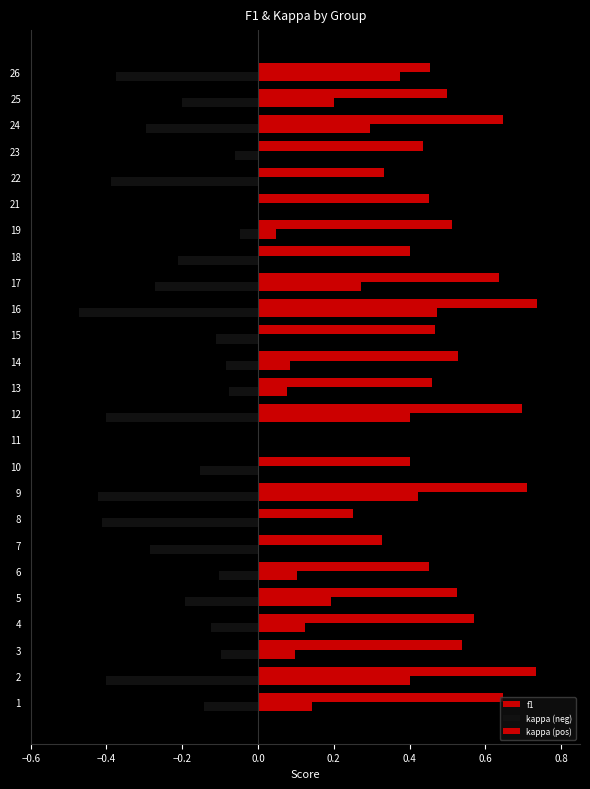

What position from the right is 9?

16